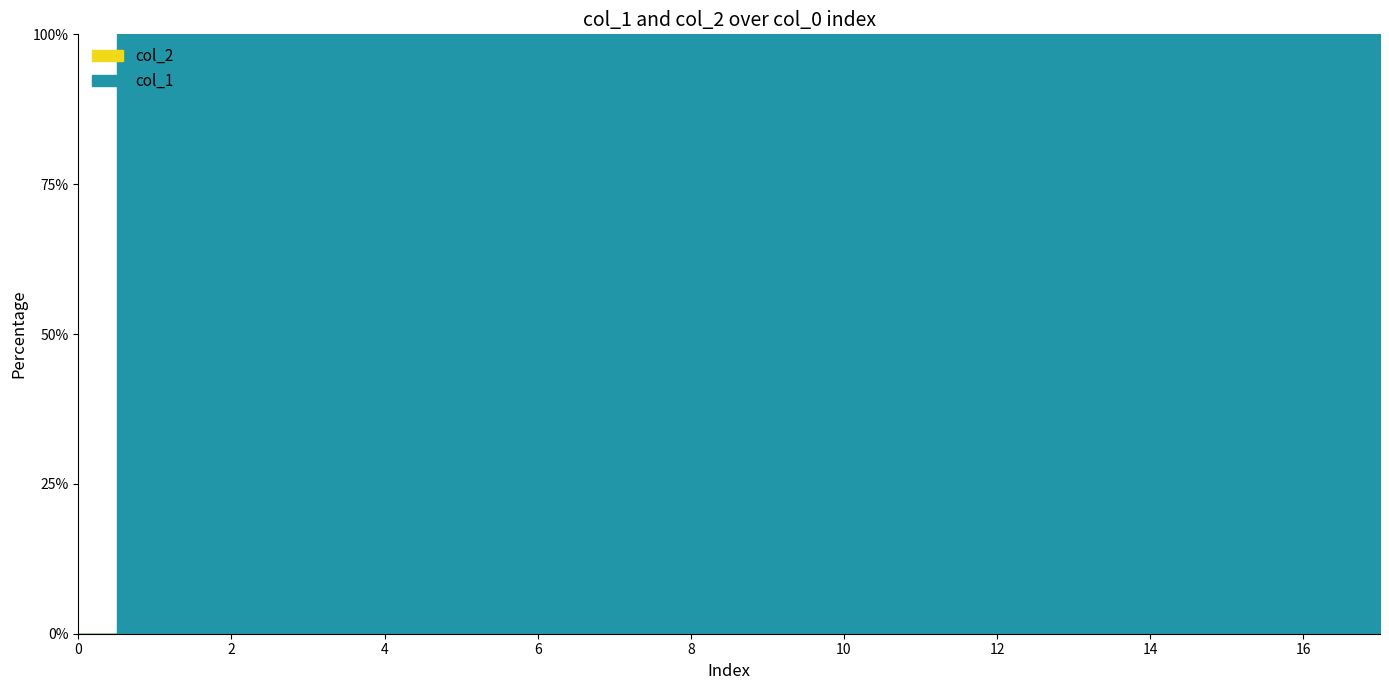

Which series has the largest total across all categories?

col_1